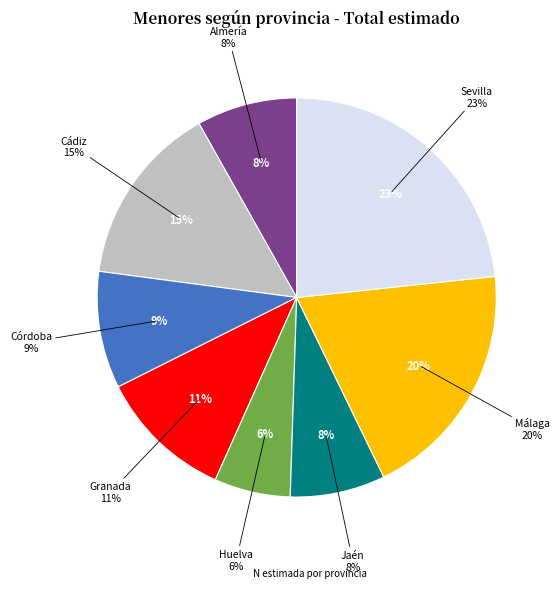

To the nearest percent, what is the combined percentage of Almería and Jaén?

16%